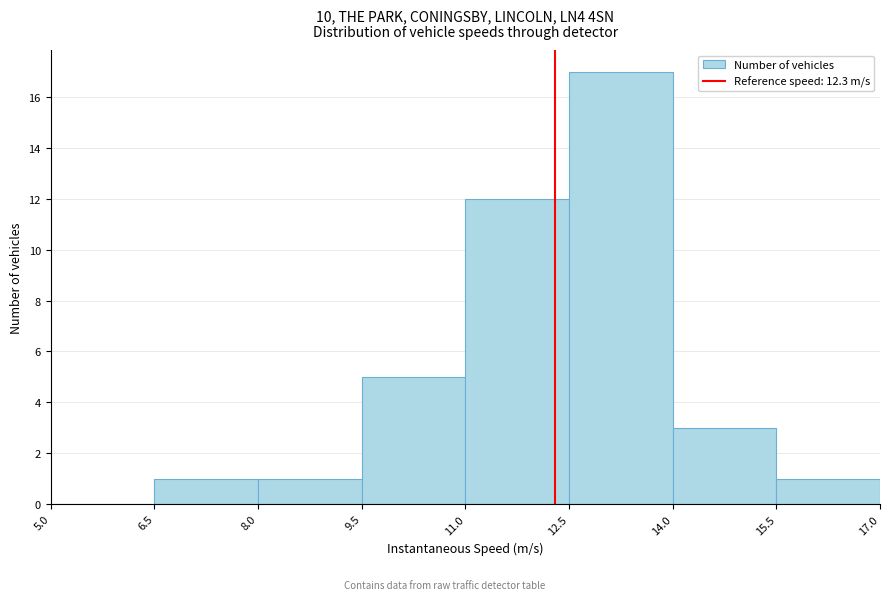

Reading left to right, list every bar in this chart as the range it spans on the x-axis followed by its height. The values are not printed on the chart, so give them approximately, as read against the axis.

5.0 to 6.5: 0
6.5 to 8.0: 1
8.0 to 9.5: 1
9.5 to 11.0: 5
11.0 to 12.5: 12
12.5 to 14.0: 17
14.0 to 15.5: 3
15.5 to 17.0: 1